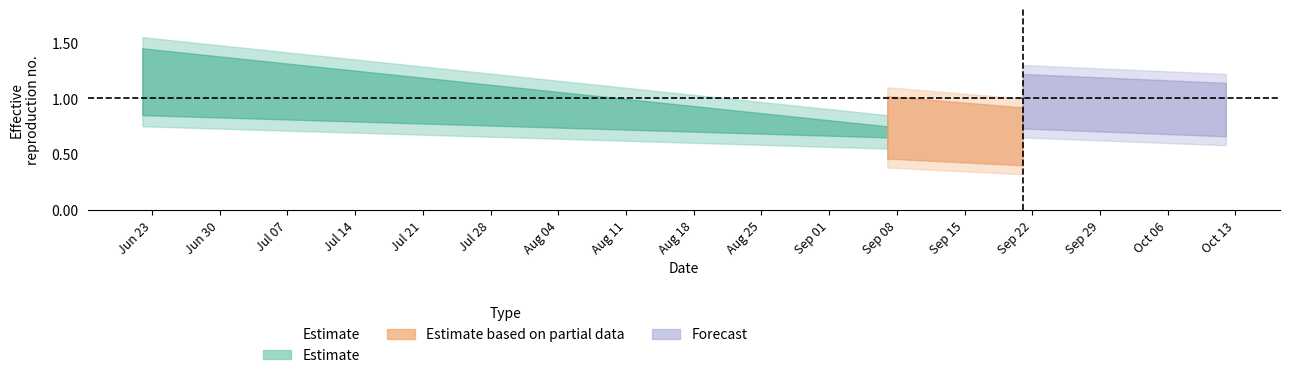

Read the value at Jul 07.

1.1